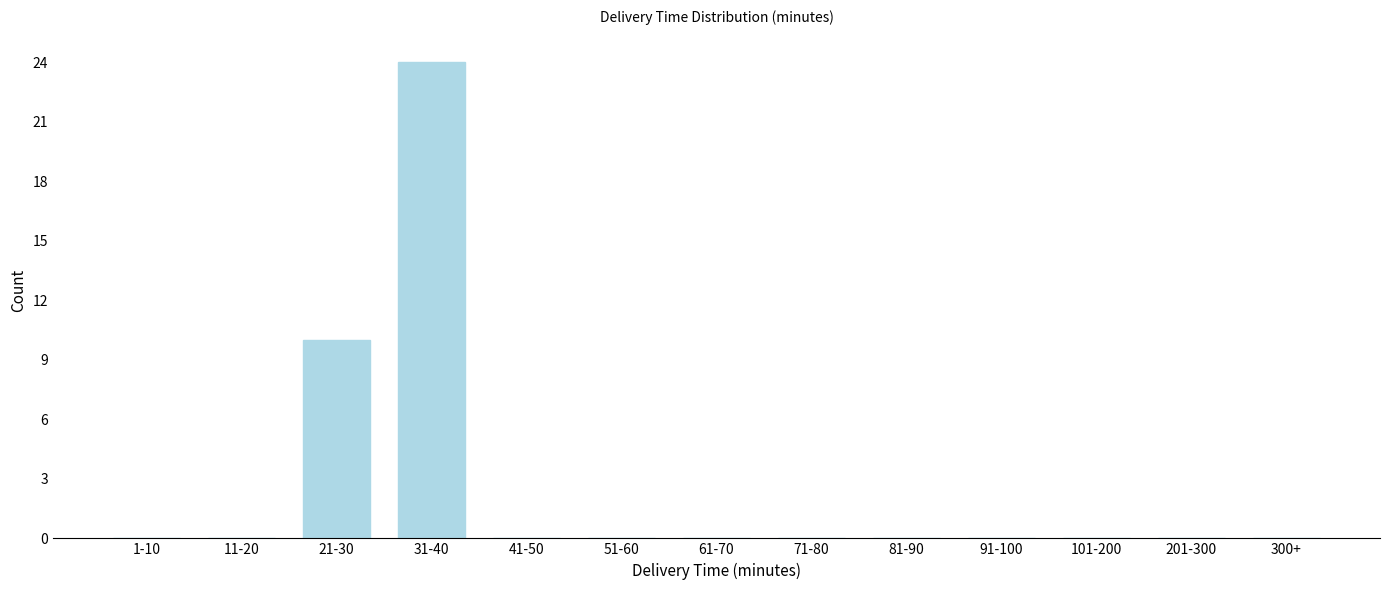

Reading left to right, list all the values displayed in this chart.

1-10=0	11-20=0	21-30=10	31-40=24	41-50=0	51-60=0	61-70=0	71-80=0	81-90=0	91-100=0	101-200=0	201-300=0	300+=0